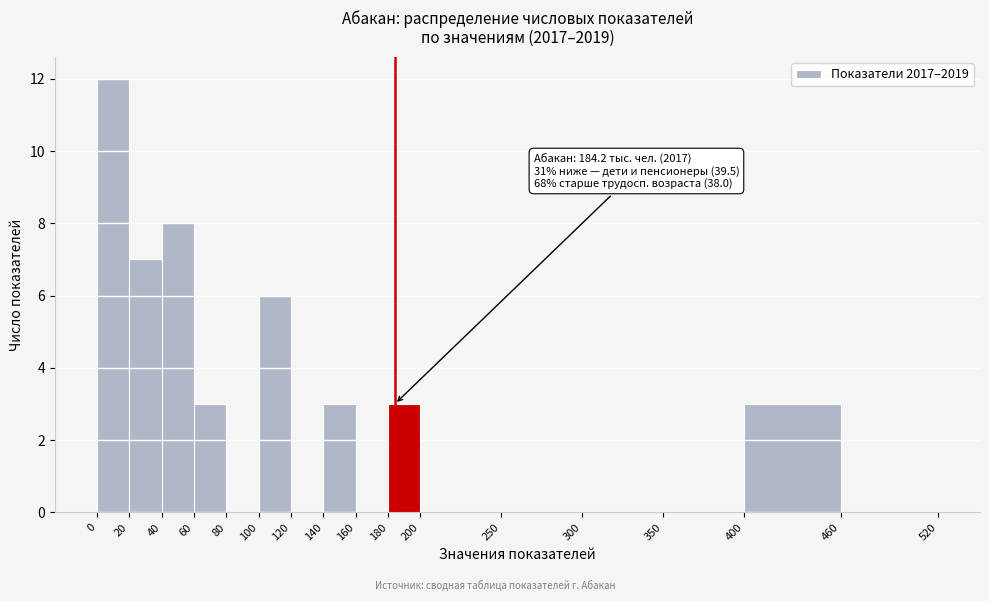

Which range on the x-axis has the tallest bar?

0 to 20